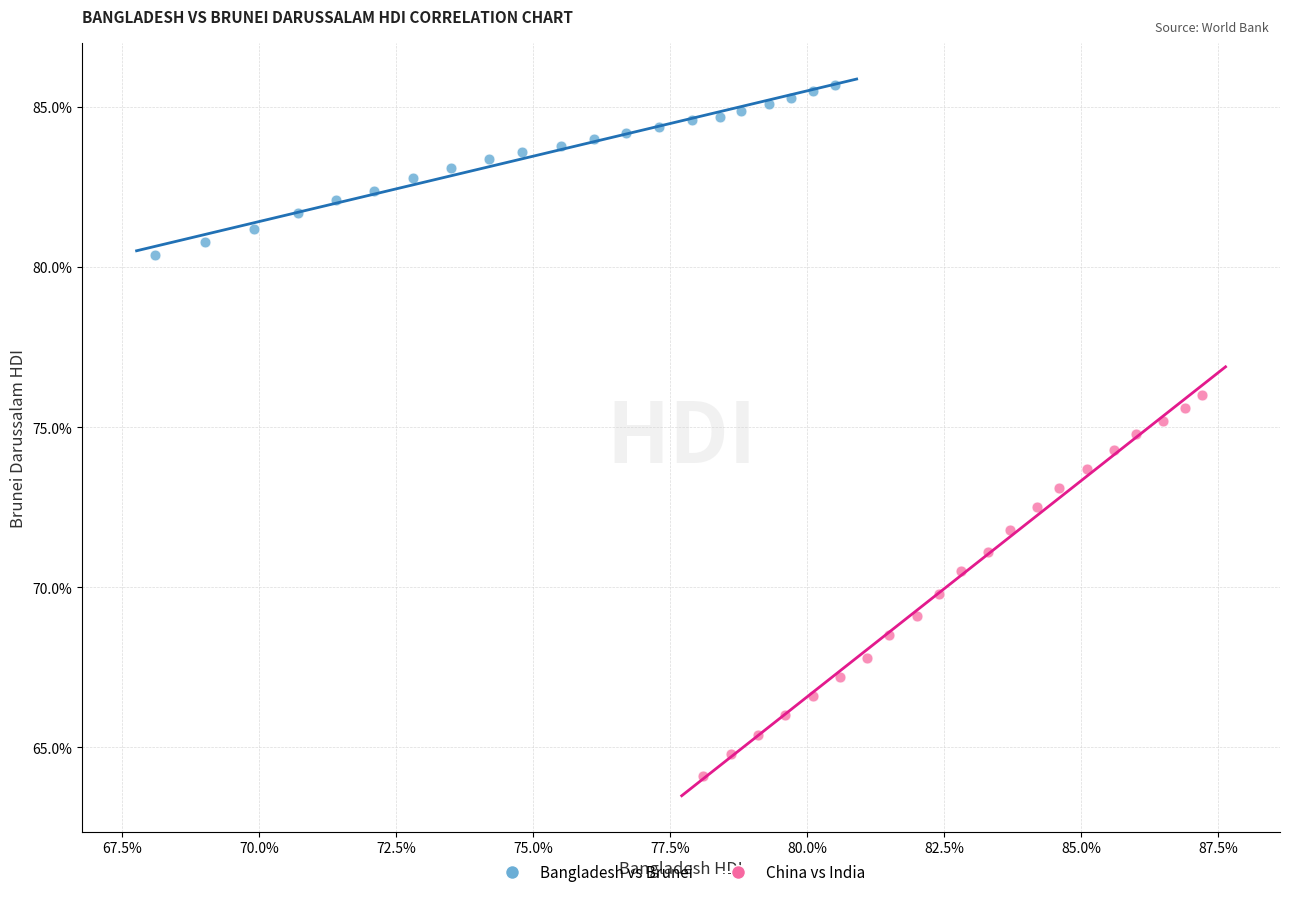

What are all the series names shown in the legend?

Bangladesh vs Brunei, China vs India